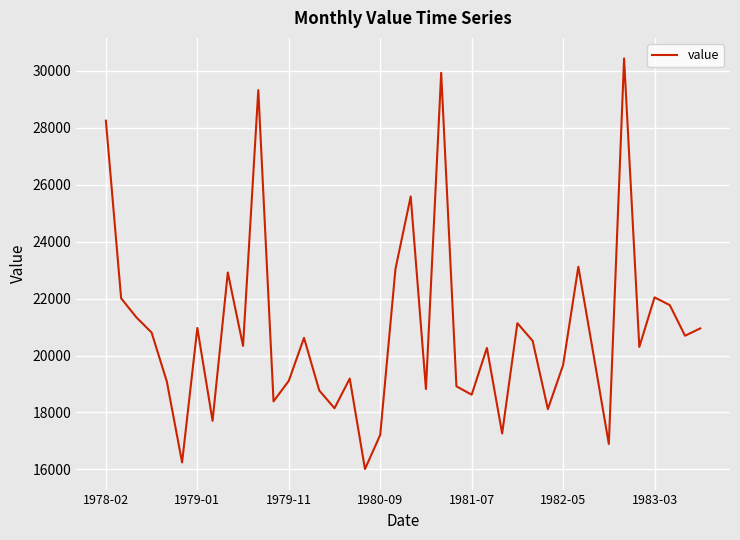

What is the minimum value shown in the chart?

16012